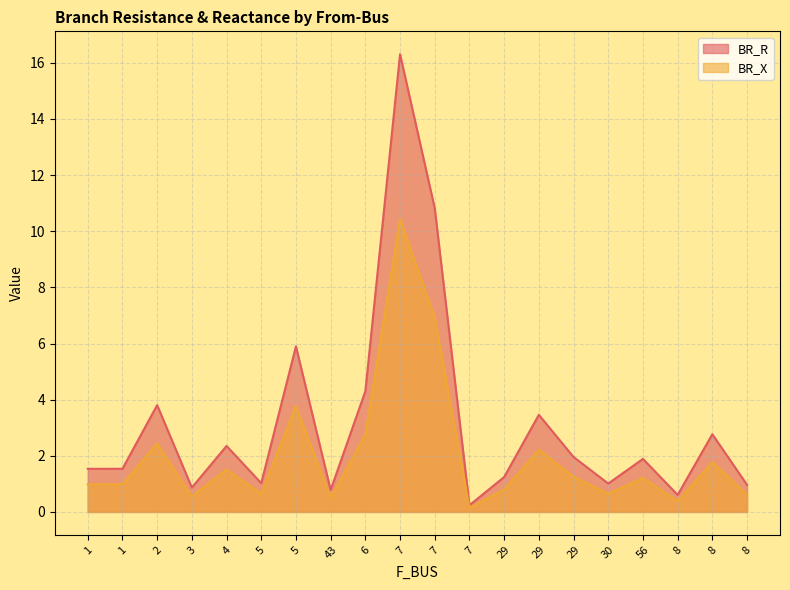

Does the chart have visible grid lines?

Yes